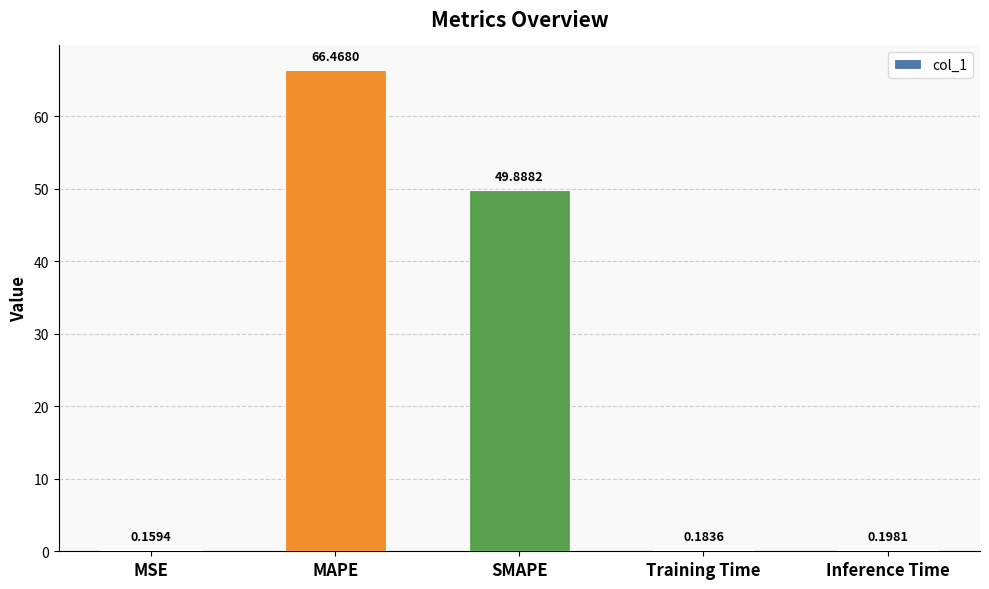

Are the bars horizontal?

No